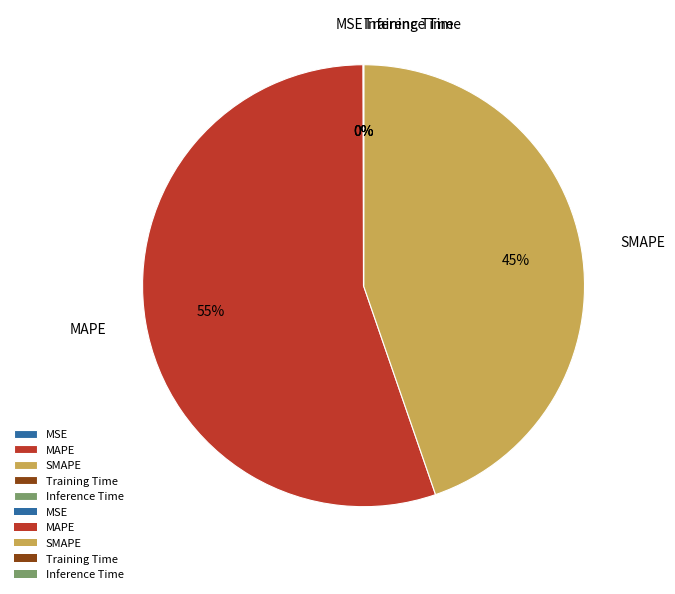

What is the ratio of the value at MAPE to the value at SMAPE?

1.2